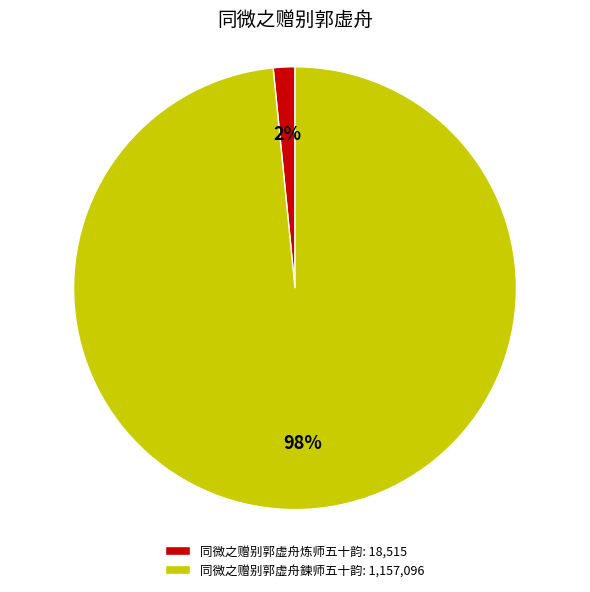

Which has a higher value, 同微之赠别郭虚舟鍊师五十韵 or 同微之赠别郭虚舟炼师五十韵?

同微之赠别郭虚舟鍊师五十韵